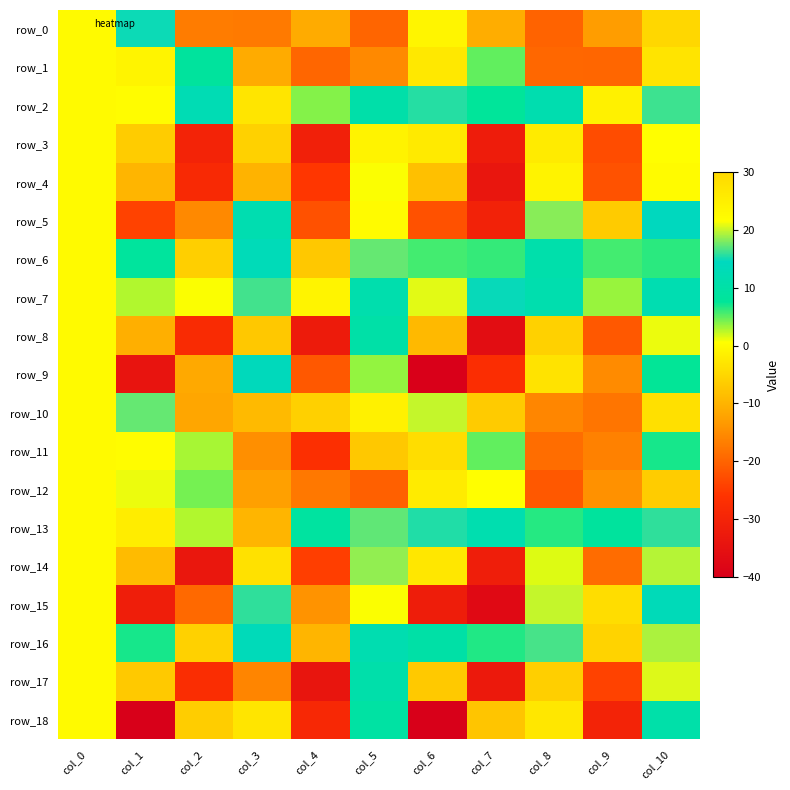

Which series has the largest total across all categories?

row_13